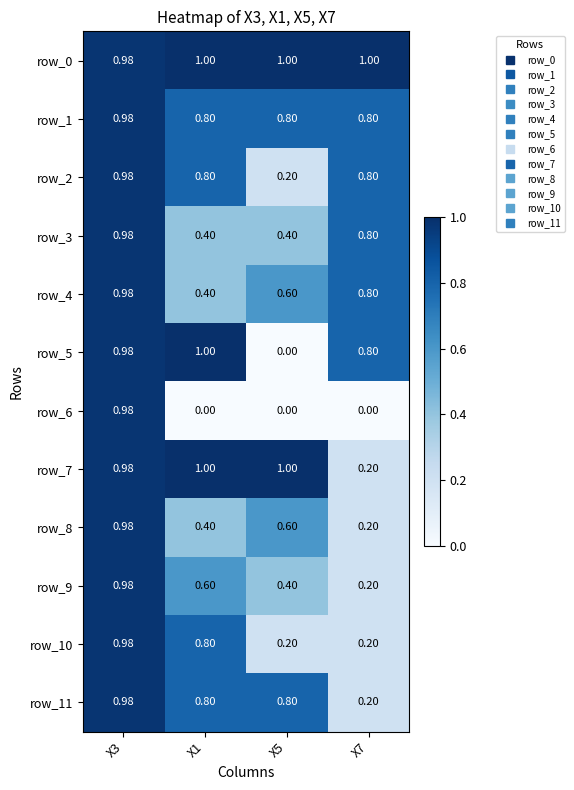

Reading left to right, list all the values displayed in this chart.

row_0: X3=1.0	X1=1.0	X5=1.0	X7=1.0
row_1: X3=1.0	X1=0.8	X5=0.8	X7=0.8
row_2: X3=1.0	X1=0.8	X5=0.2	X7=0.8
row_3: X3=1.0	X1=0.4	X5=0.4	X7=0.8
row_4: X3=1.0	X1=0.4	X5=0.6	X7=0.8
row_5: X3=1.0	X1=1.0	X5=0.0	X7=0.8
row_6: X3=1.0	X1=0.0	X5=0.0	X7=0.0
row_7: X3=1.0	X1=1.0	X5=1.0	X7=0.2
row_8: X3=1.0	X1=0.4	X5=0.6	X7=0.2
row_9: X3=1.0	X1=0.6	X5=0.4	X7=0.2
row_10: X3=1.0	X1=0.8	X5=0.2	X7=0.2
row_11: X3=1.0	X1=0.8	X5=0.8	X7=0.2